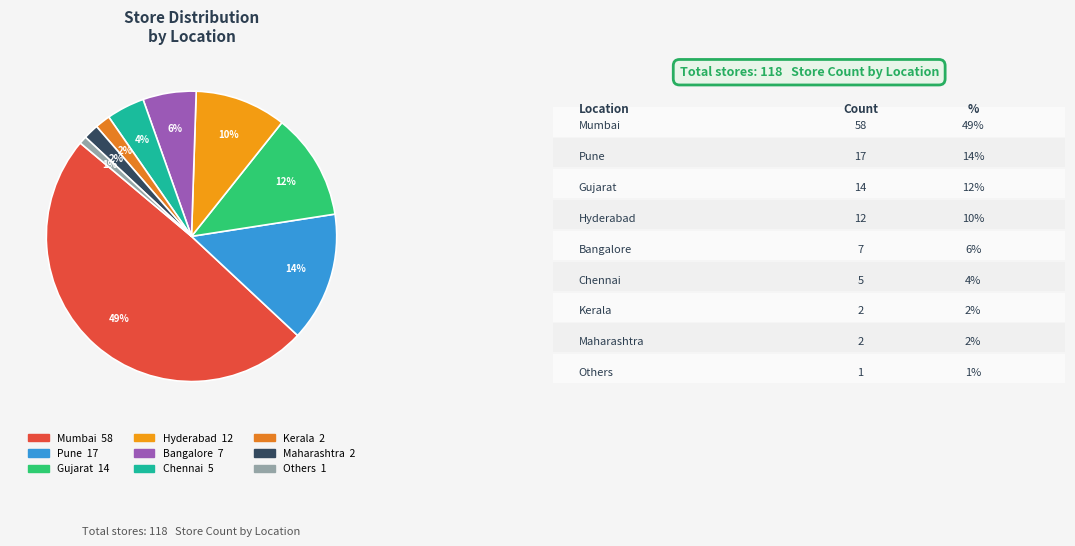

Count the number of slices in the pie.

9